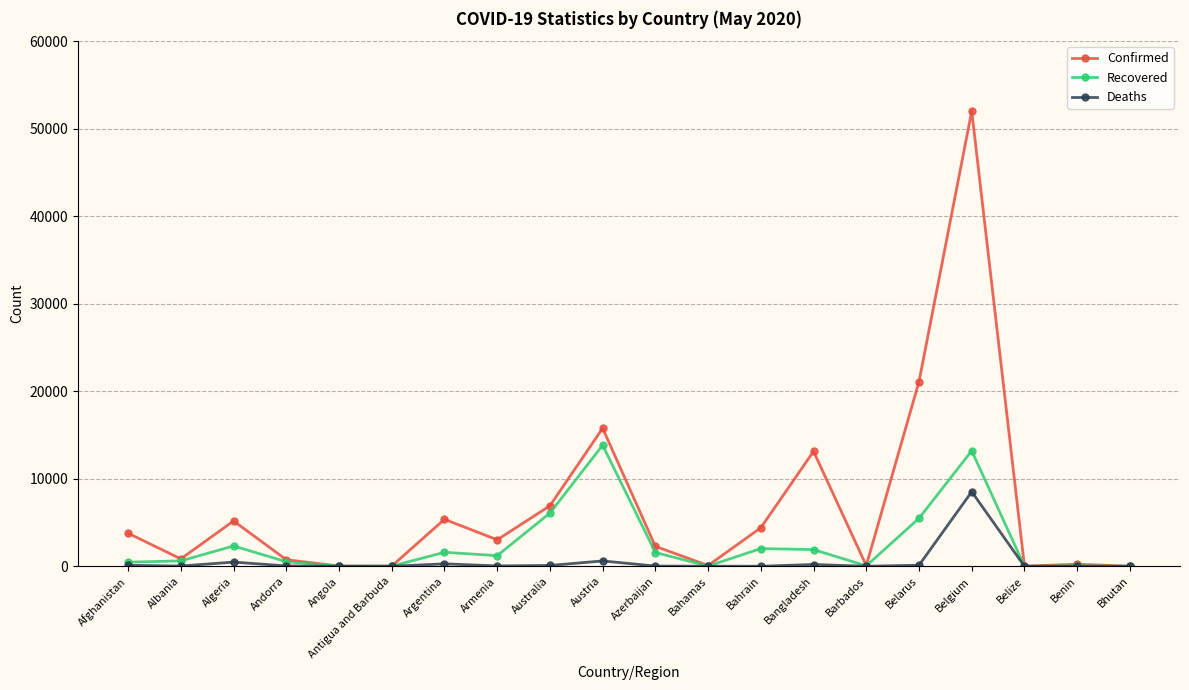

Which series has the largest total across all categories?

Confirmed